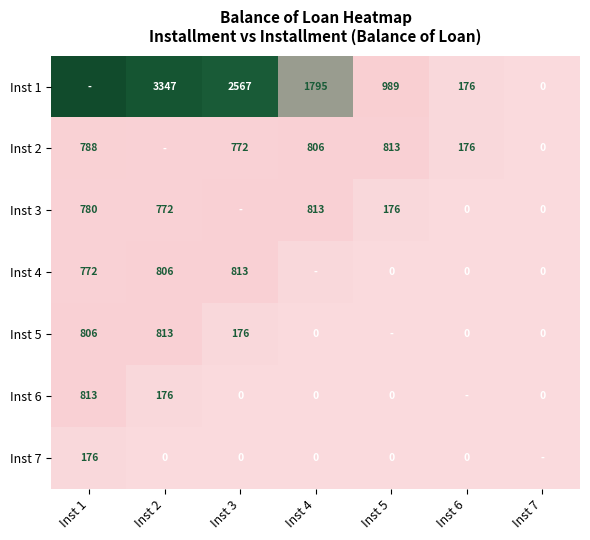

Is the value of Inst 1 at Inst 6 greater than the value of Inst 7 at Inst 2?

Yes